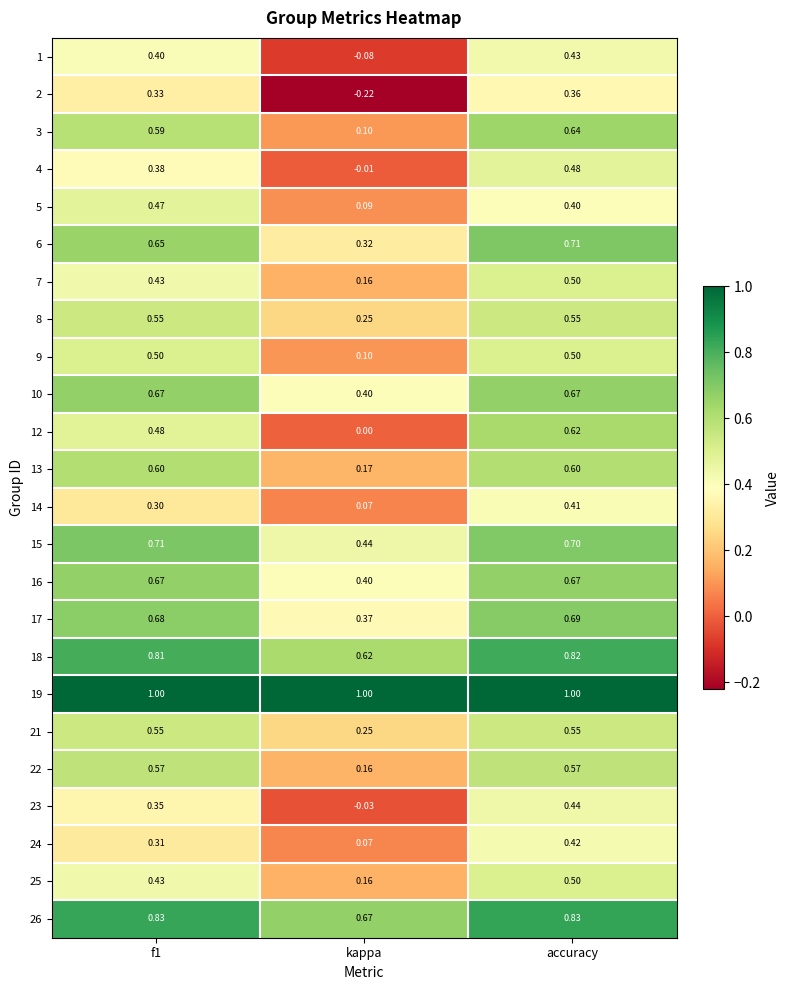

Which series has the largest total across all categories?

19